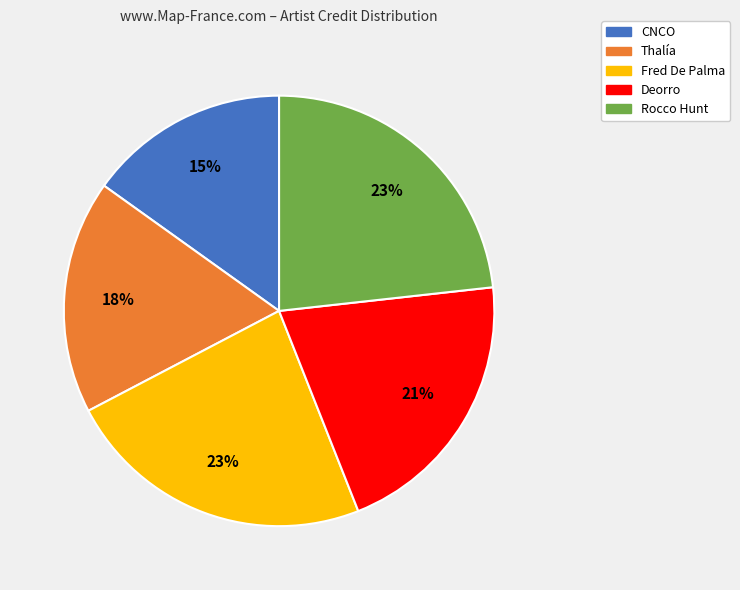

Is it true that Rocco Hunt is 36% of the pie?

False